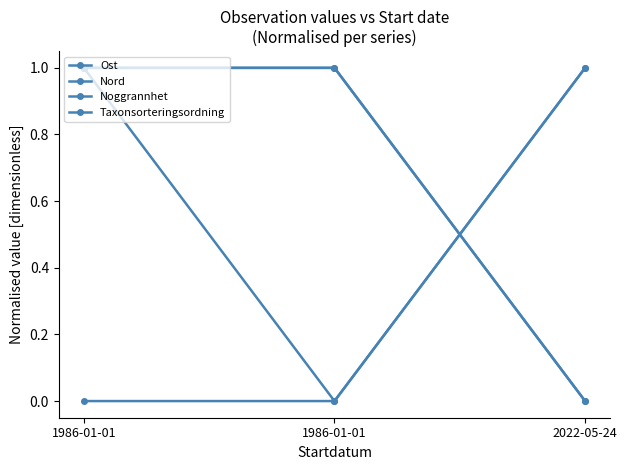

Is this an area chart (filled region under the line)?

No